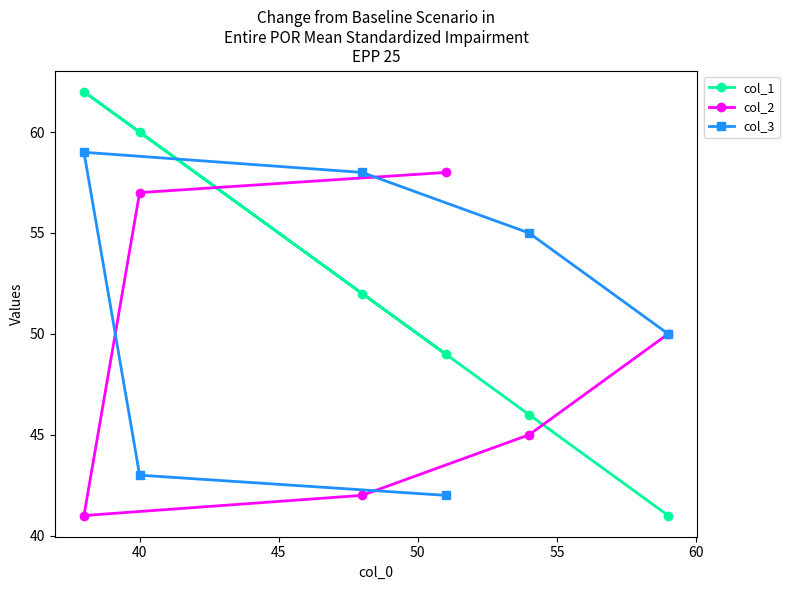

What is the lowest value of the col_3 series?

42